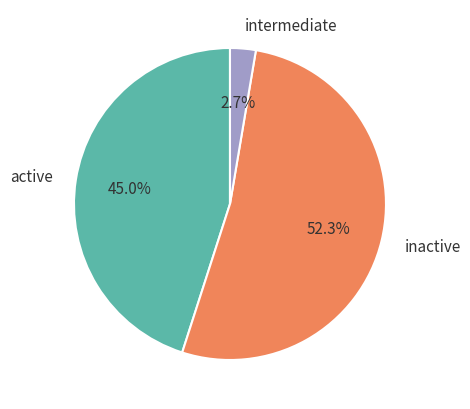

Which slice is the largest?

inactive